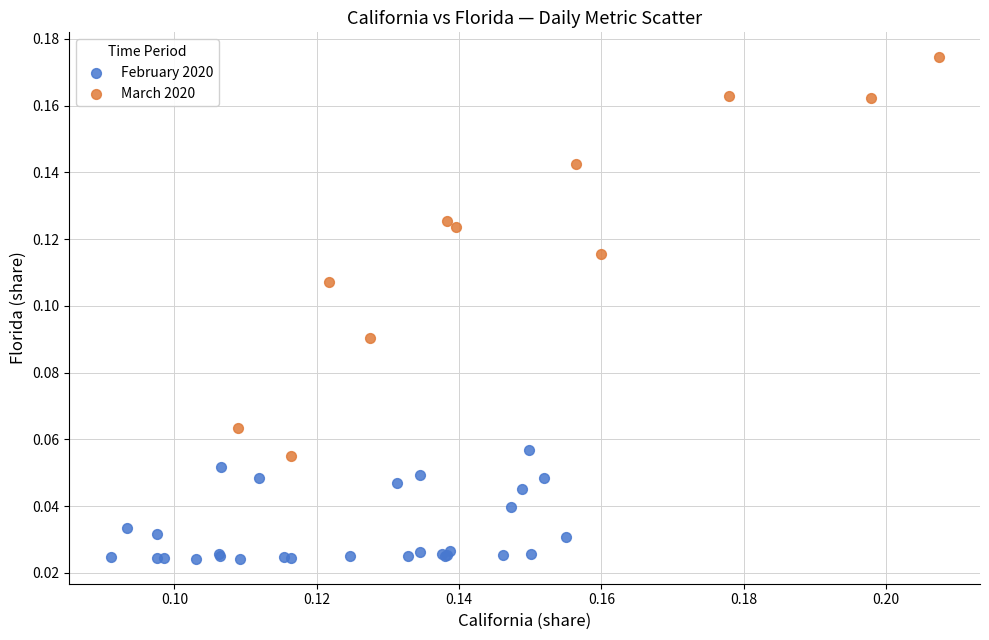

Which series reaches the minimum Y coordinate?

February 2020